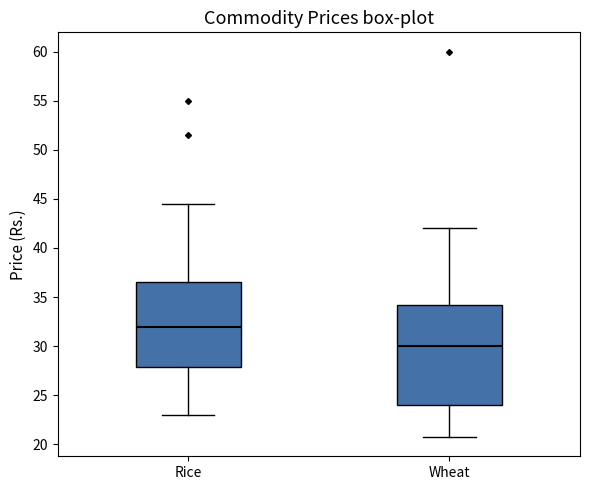

Reading left to right, read every box against the y-axis: the position of its median line, the range the box covers, and the ends of its whiskers. The values are not printed on the chart, so give them approximately, as read against the axis.

Rice: median 32.0, box 28.0 to 36.5, whiskers 23.0 to 44.5
Wheat: median 30.0, box 24.0 to 34.0, whiskers 21.0 to 42.0